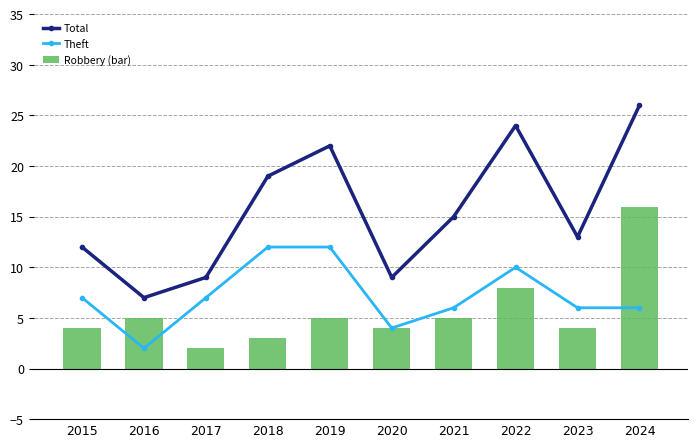

Reading left to right, transcribe all the data shown in this chart.

Total: 2015=12	2016=7	2017=9	2018=19	2019=22	2020=9	2021=15	2022=24	2023=13	2024=26
Theft: 2015=7	2016=2	2017=7	2018=12	2019=12	2020=4	2021=6	2022=10	2023=6	2024=6
Robbery (bar): 2015=4	2016=5	2017=2	2018=3	2019=5	2020=4	2021=5	2022=8	2023=4	2024=16